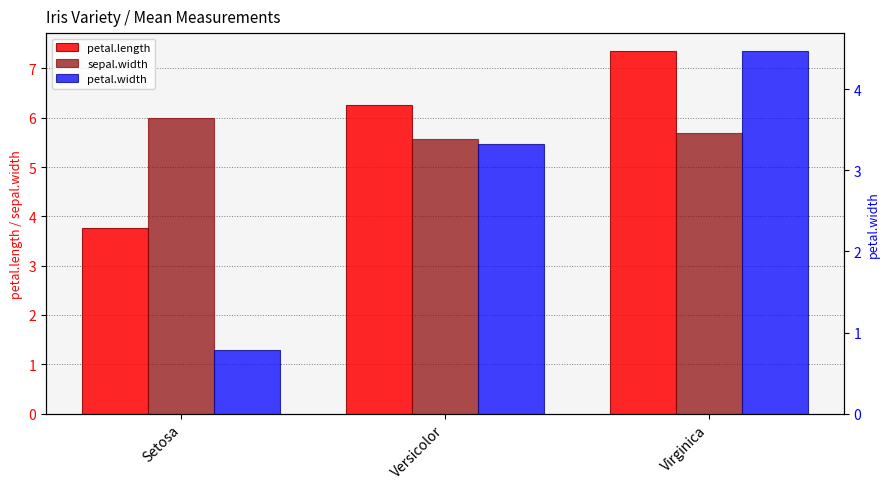

What is the average value of the petal.width series?

2.9